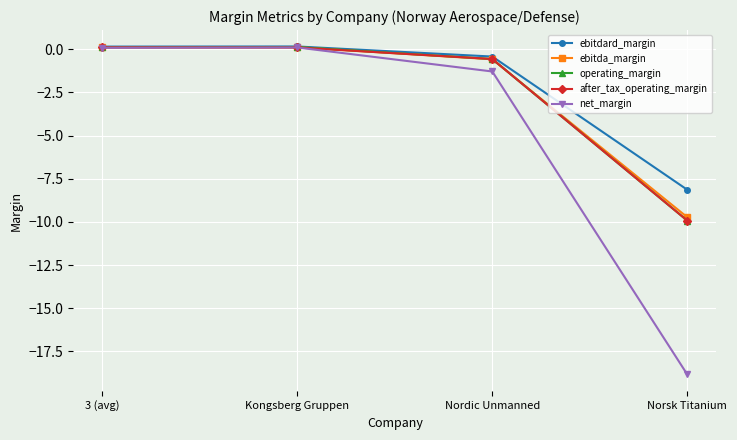

What is the label of the 3rd point from the left?

Nordic Unmanned